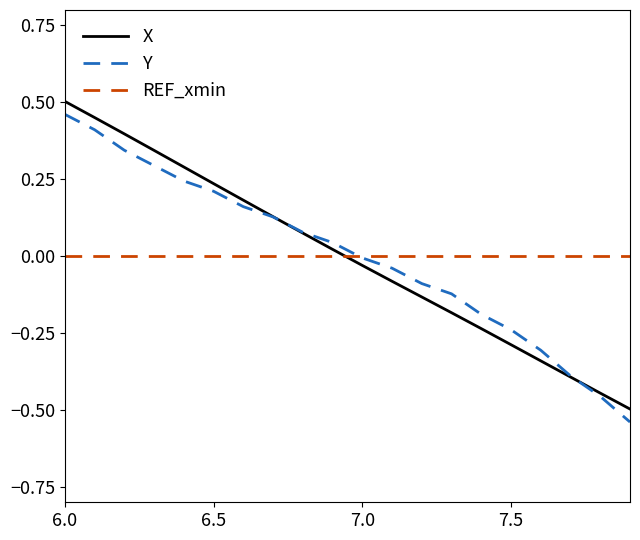

Does the chart display data point markers on the line(s)?

No